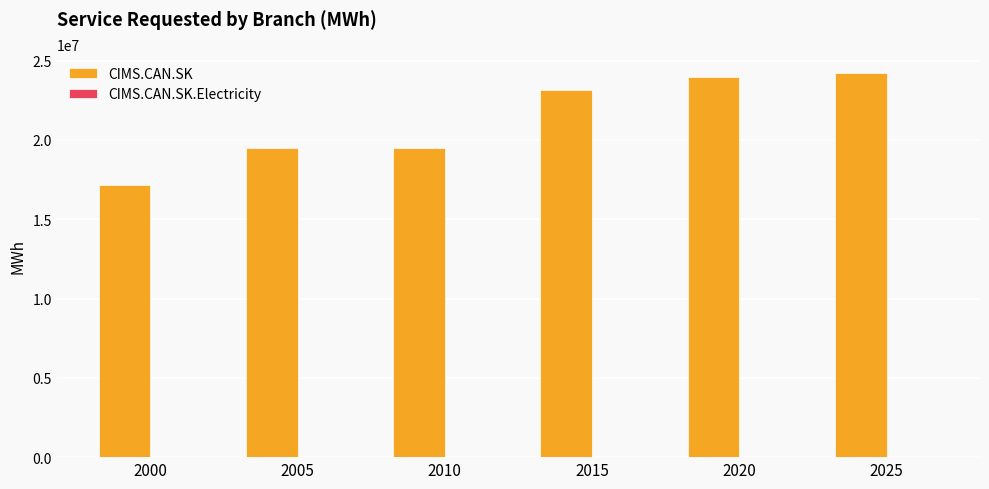

What is the maximum value shown in the chart?

24204511.1